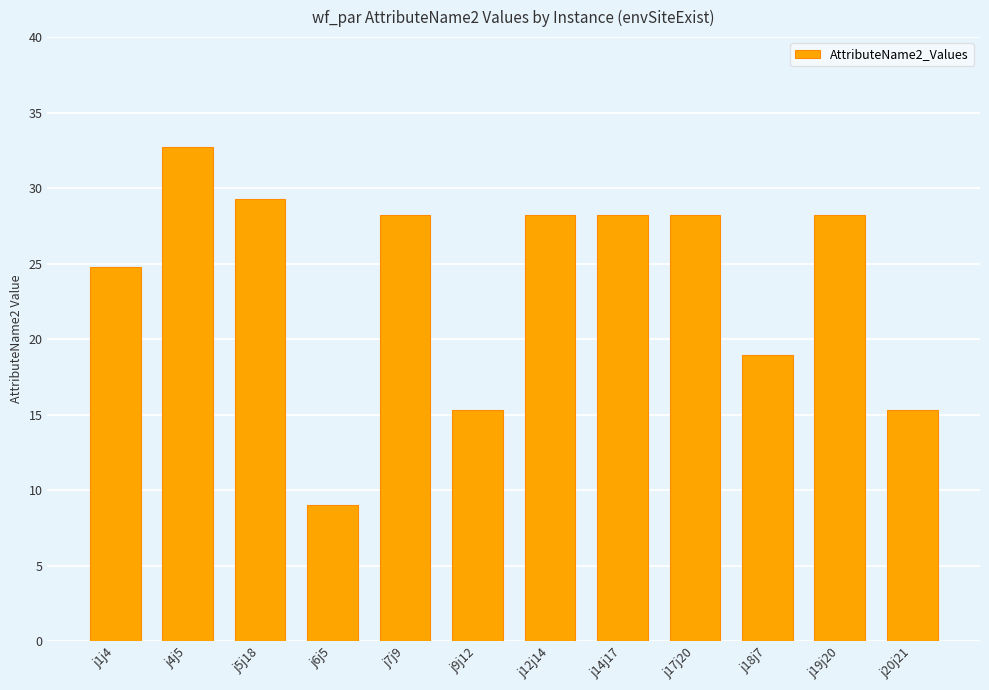

What is the label of the 5th bar from the left?

j7j9